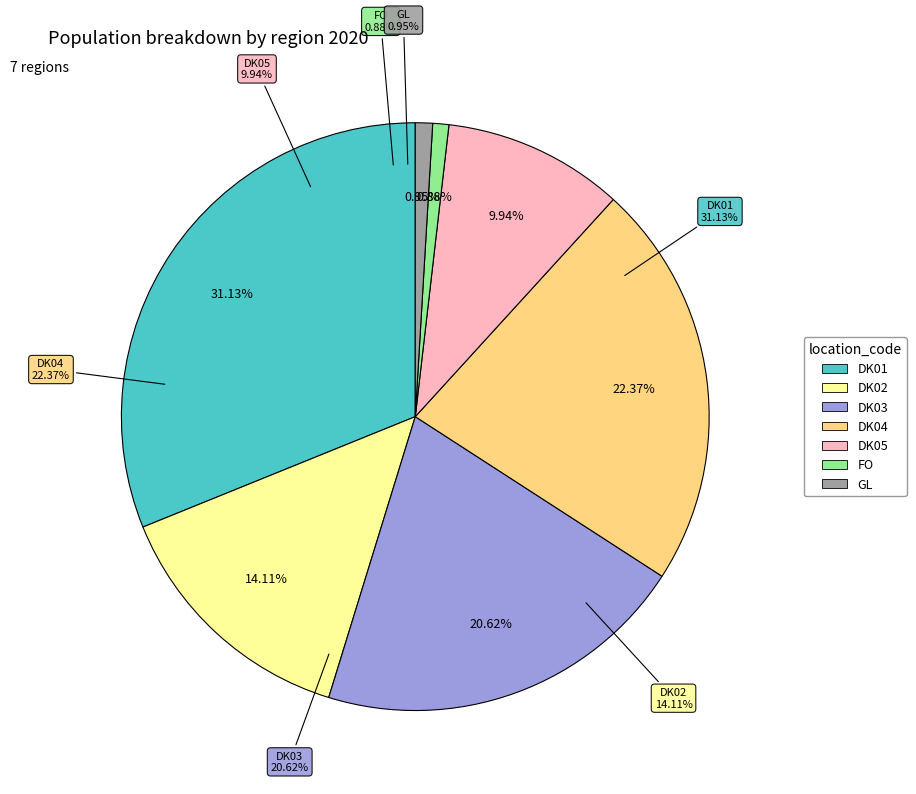

To the nearest percent, what is the average slice percentage?

14%